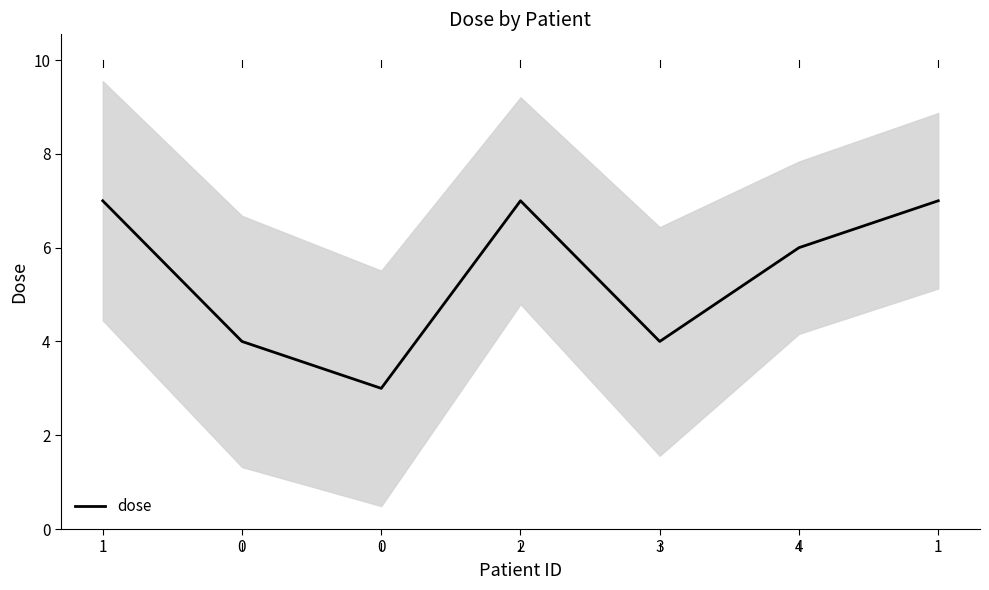

Reading right to left, transcribe all the data shown in this chart.

1=7	4=6	3=4	2=7	0=3	0=4	1=7